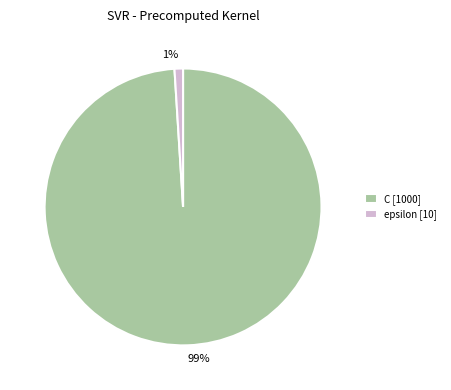

To the nearest percent, what is the combined percentage of epsilon and C?

100%